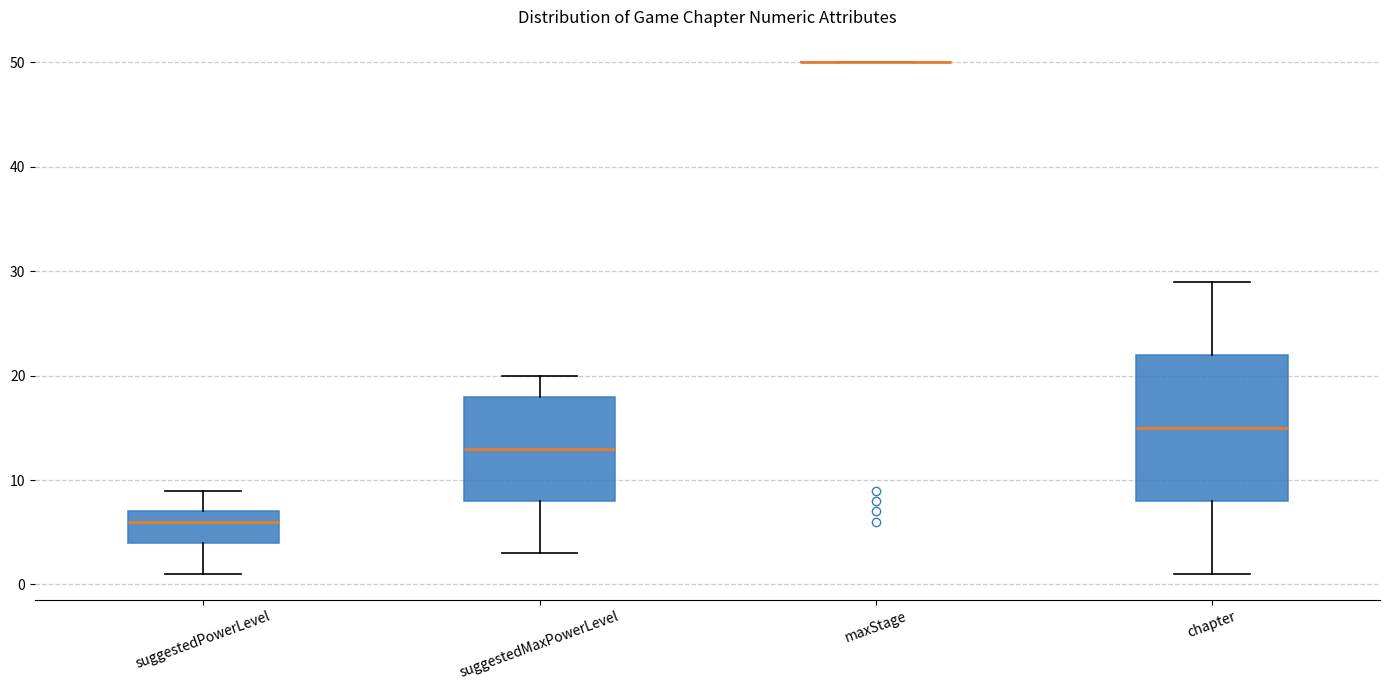

Reading left to right, transcribe this box plot: for each box, give where its median line is, the range the box spans, and where its two whiskers end, as read against the y-axis. The values are not printed on the chart, so give them approximately, as read against the axis.

suggestedPowerLevel: median 6, box 4 to 7, whiskers 1 to 9
suggestedMaxPowerLevel: median 13, box 8 to 18, whiskers 3 to 20
maxStage: box collapsed to a line at 50, whiskers 50 to 50
chapter: median 15, box 8 to 22, whiskers 1 to 29